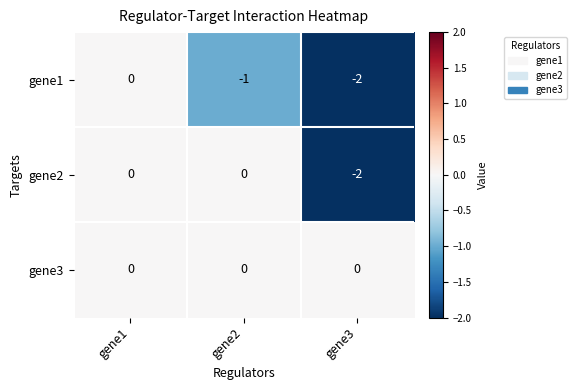

True or false: gene1 has a value of -1 at gene2.

True